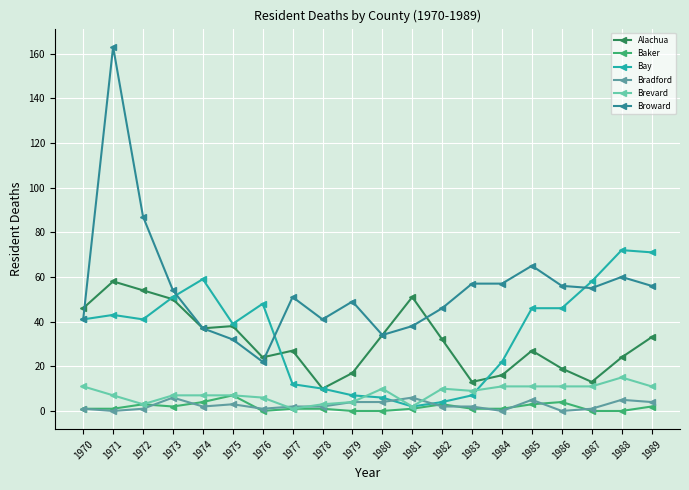

Which series has the widest spread of values?

Broward